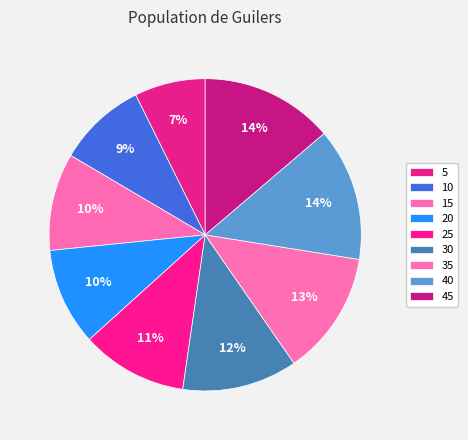

Rank the categories by value from highest to lowest.

40, 45, 35, 30, 25, 15, 20, 10, 5